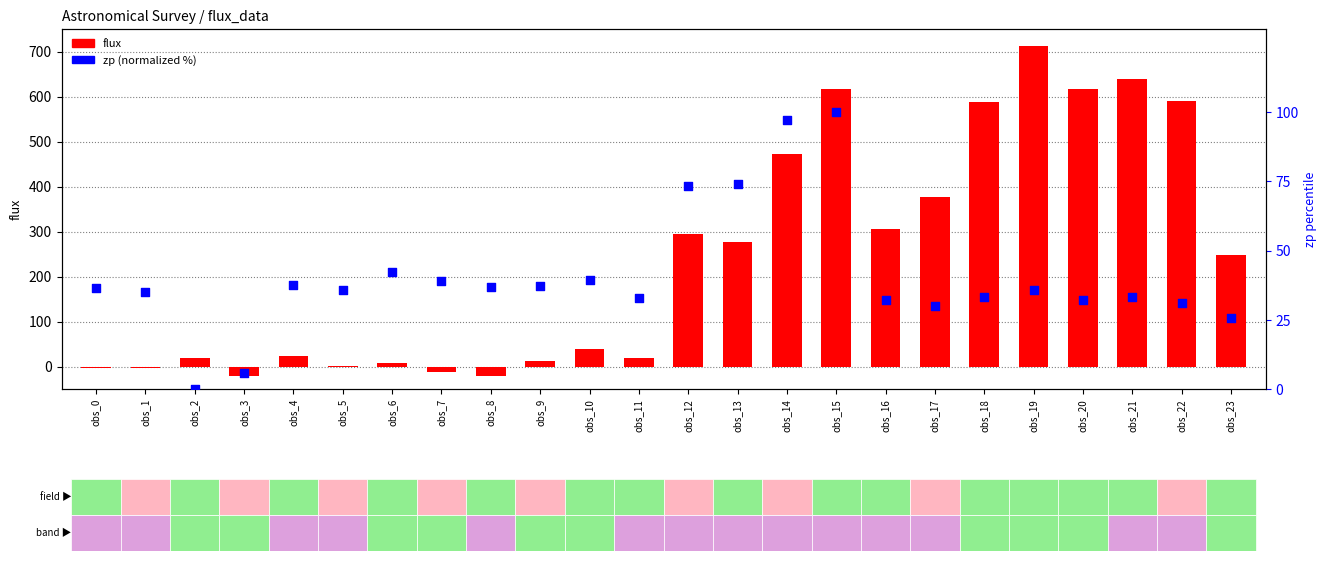

At which category is the sum across all series the highest?

obs_19